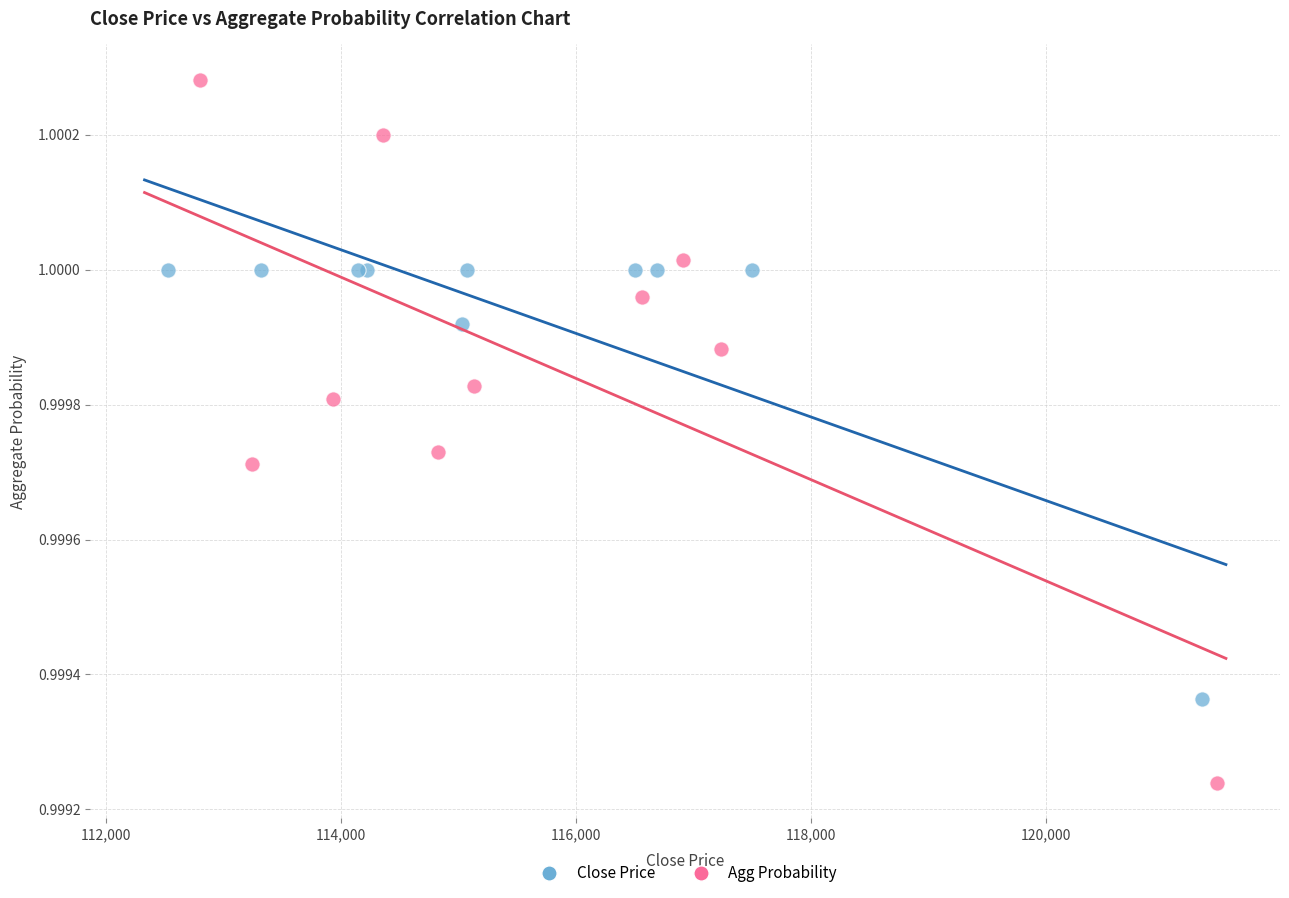

Which series contains the lowest Y value?

Agg Probability